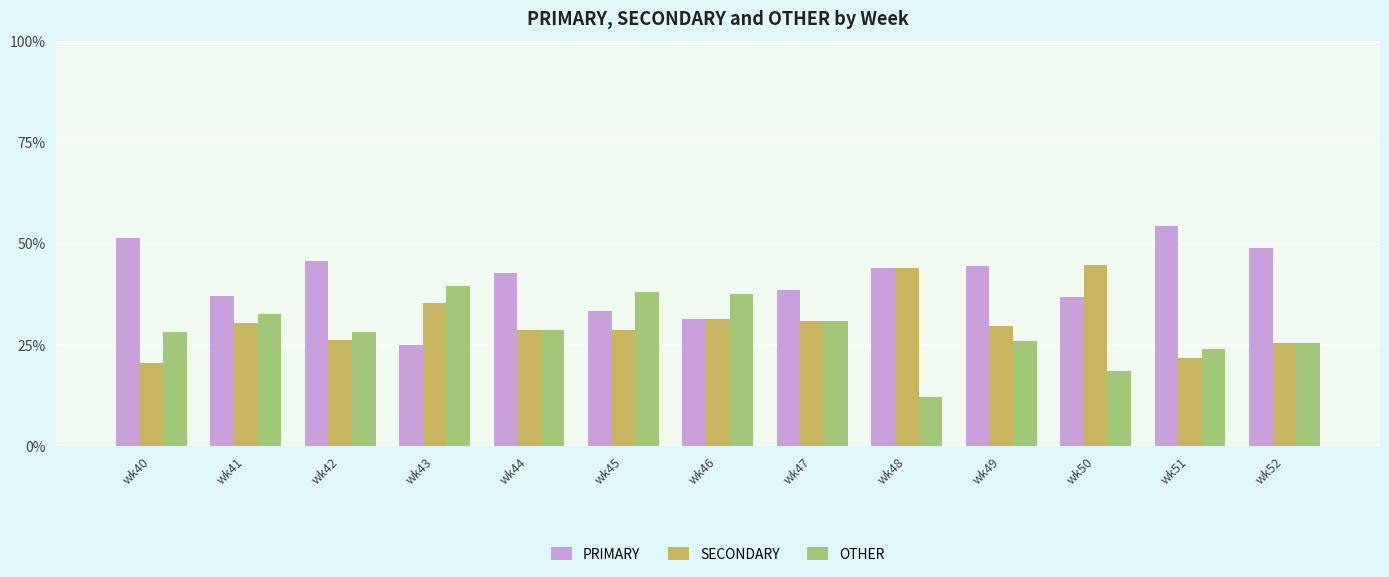

The value of PRIMARY at wk43 is 25.0. True or false?

True